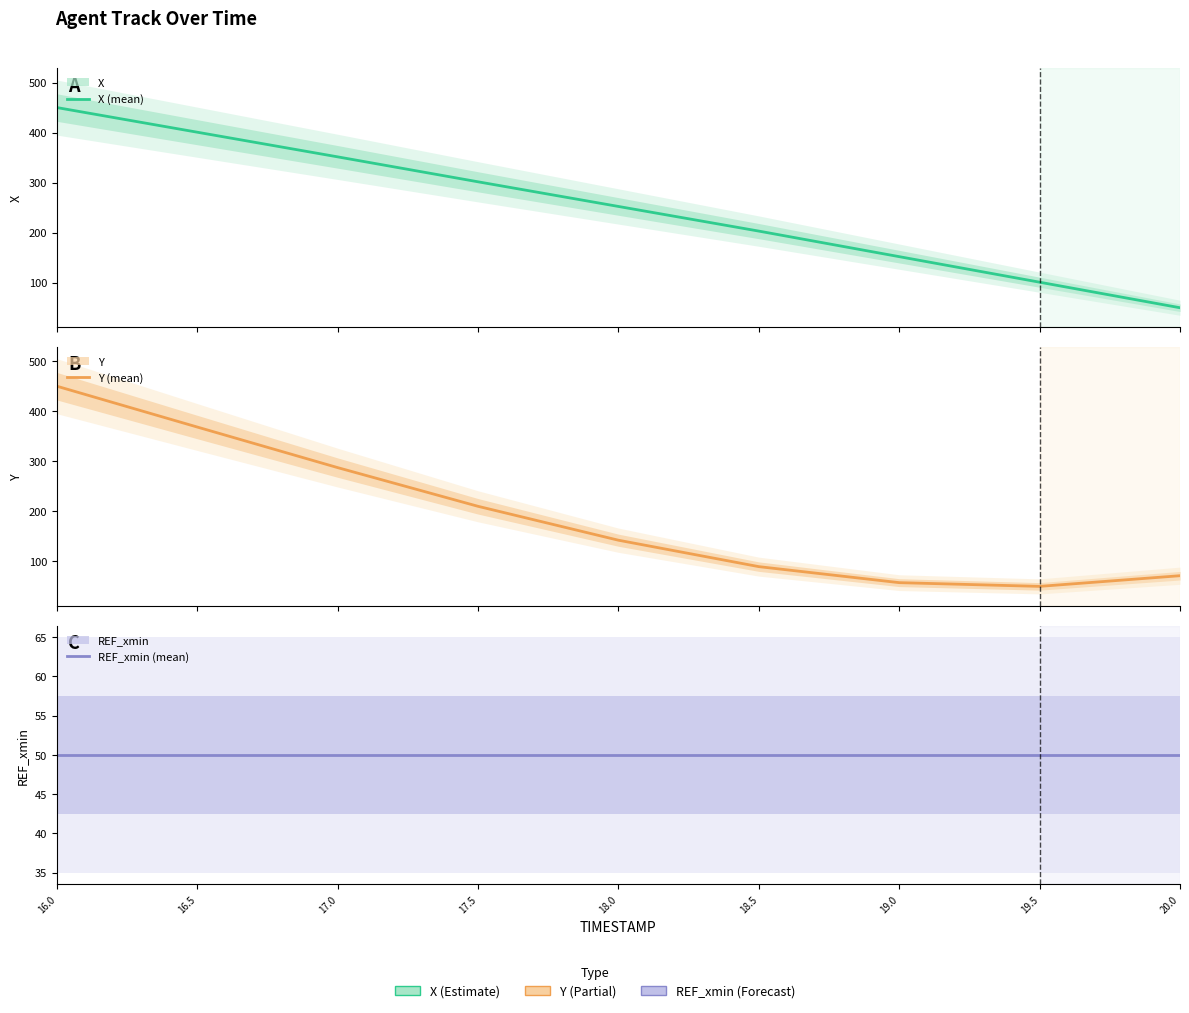

True or false: REF_xmin (mean) and X (mean) cross at least once.

False